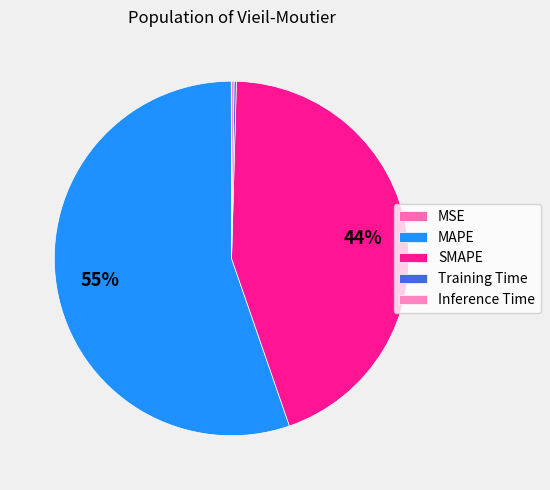

Between MAPE and MSE, which is larger?

MAPE